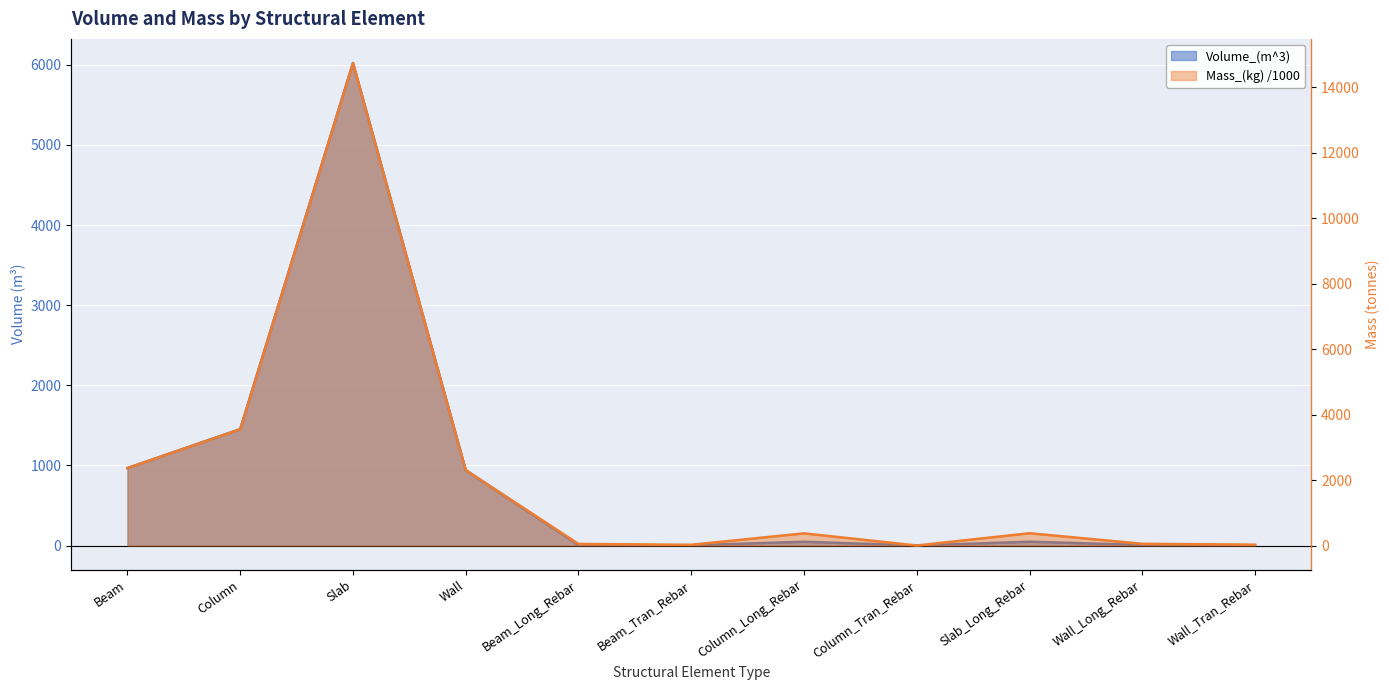

Which series has the widest spread of values?

Mass_(kg)